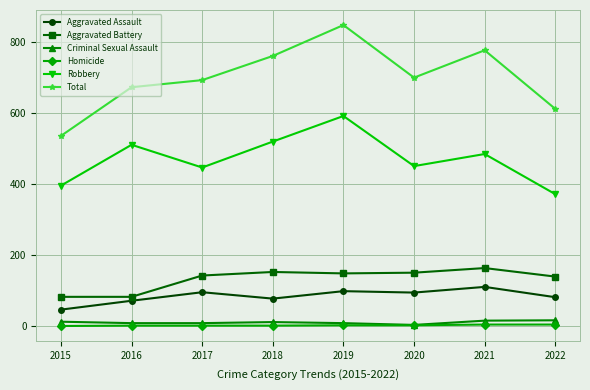

At which category does Robbery reach its first local valley?

2017